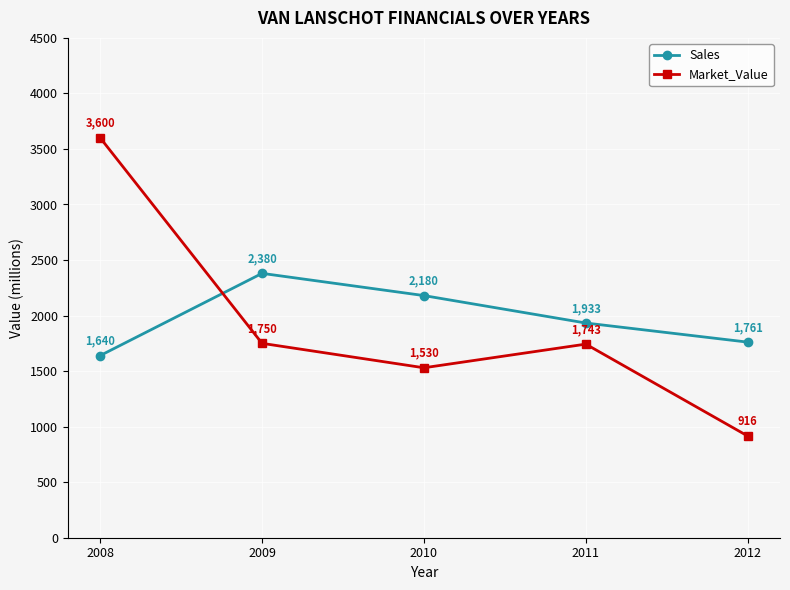

What is the approximate value of Market_Value at 2011?

1743